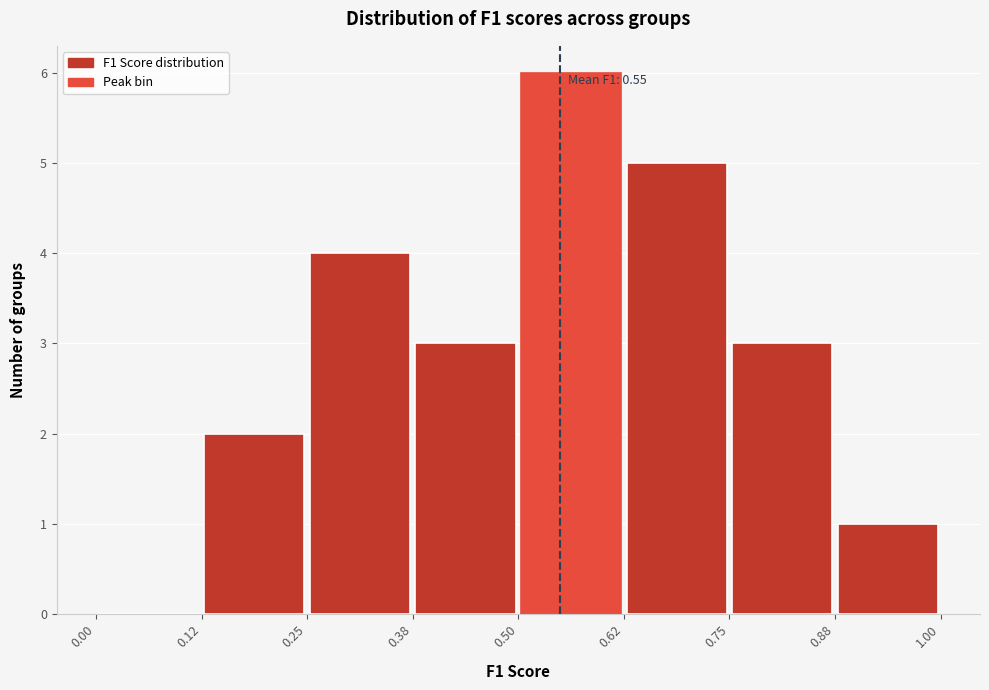

Which range on the x-axis has the tallest bar?

0.50 to 0.62